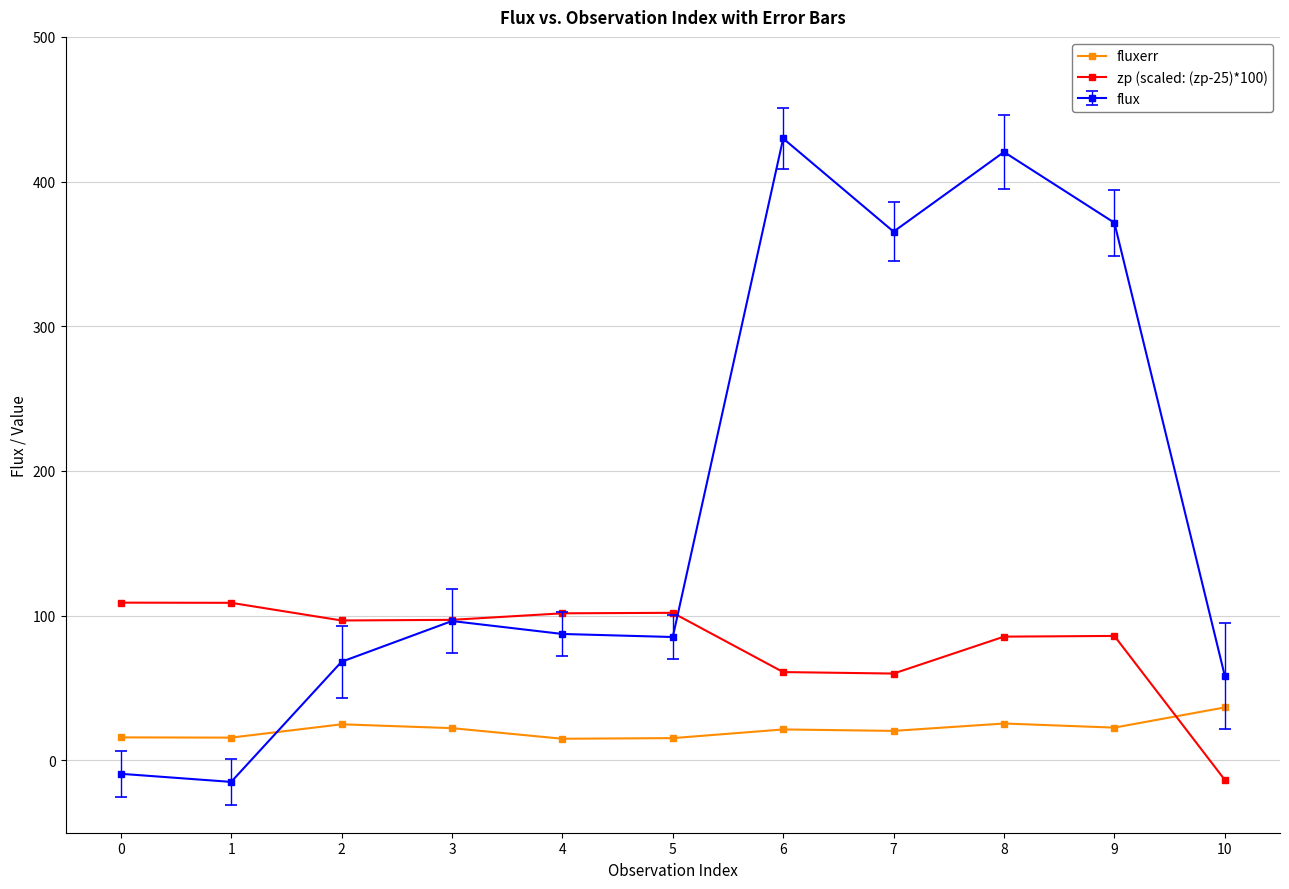

What is the total value across all series at 9?

480.2